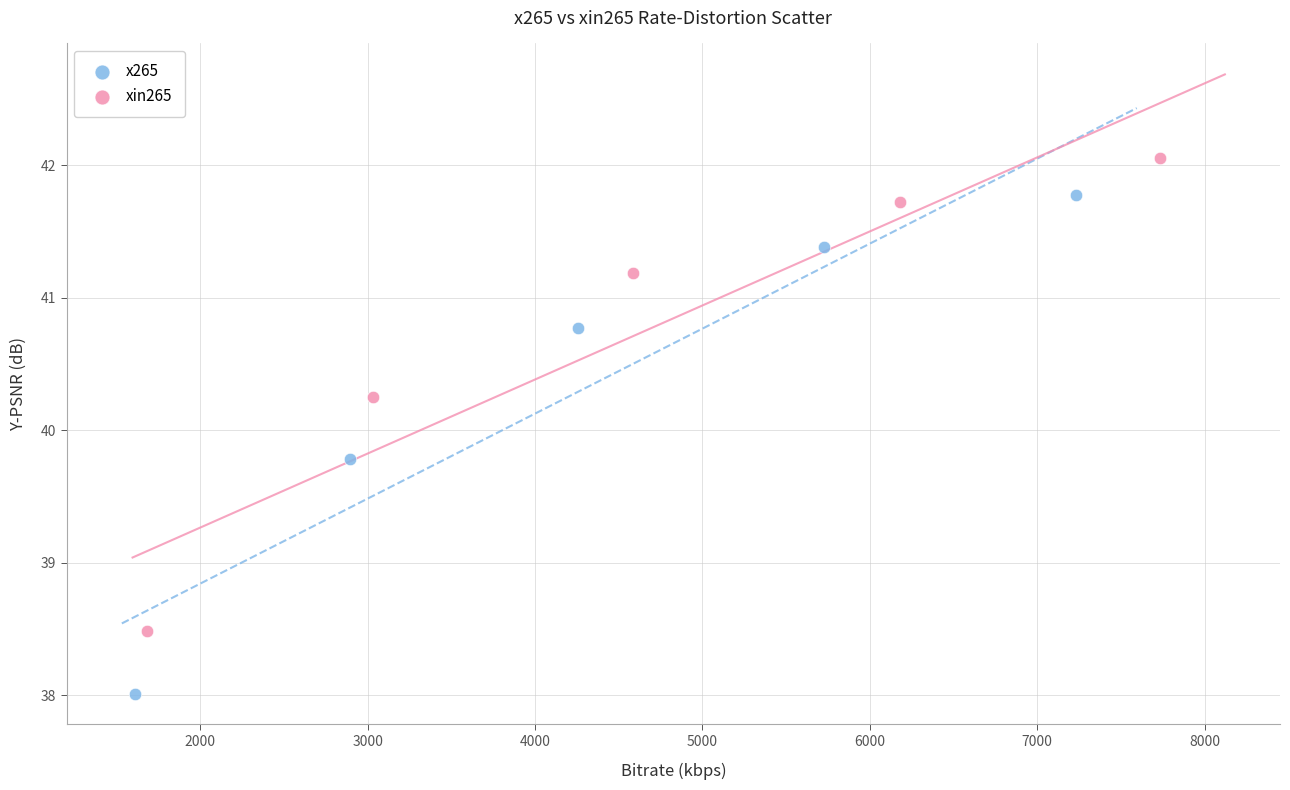

Which series has the widest spread of Y values?

x265